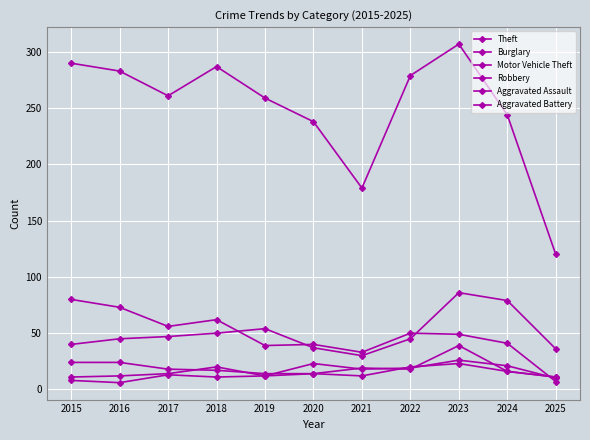

Where is the first local maximum for Burglary?

2018